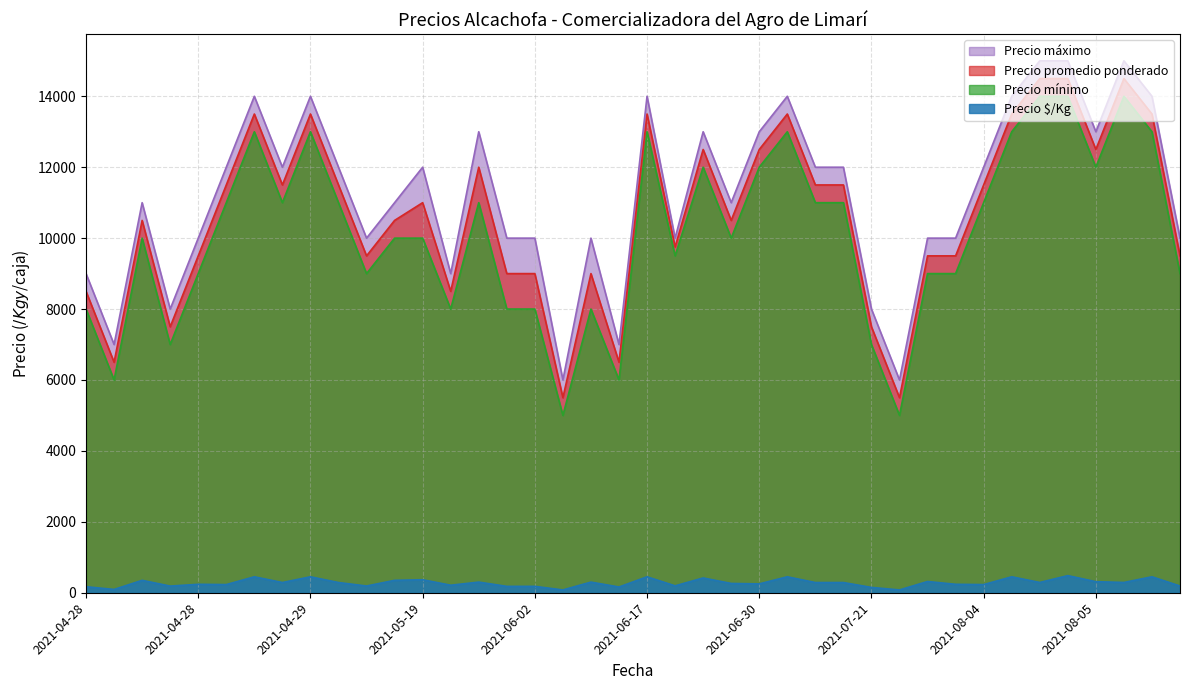

What is the difference between the Precio máximo values at 2021-04-29 and 2021-05-13?

2000